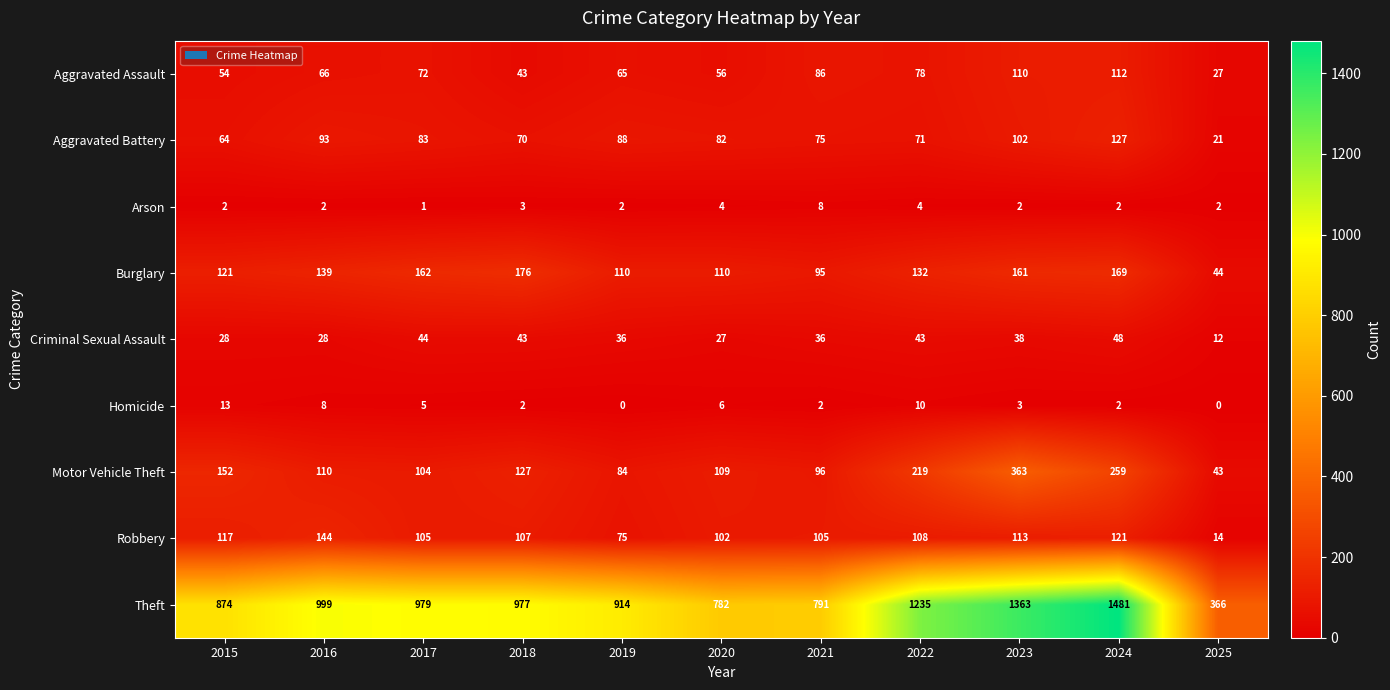

List the series in order of their peak value, lowest first.

Arson, Homicide, Criminal Sexual Assault, Aggravated Assault, Aggravated Battery, Robbery, Burglary, Motor Vehicle Theft, Theft